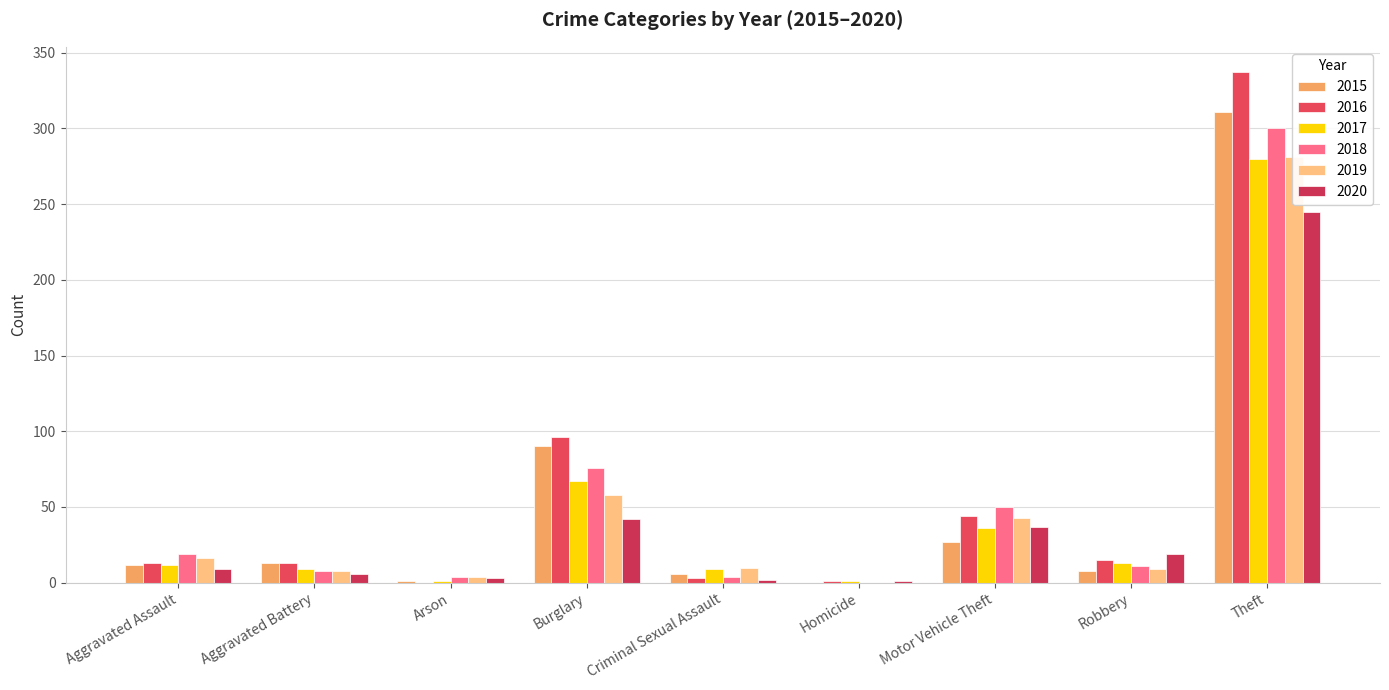

Which label corresponds to the smallest value in the chart?

Homicide